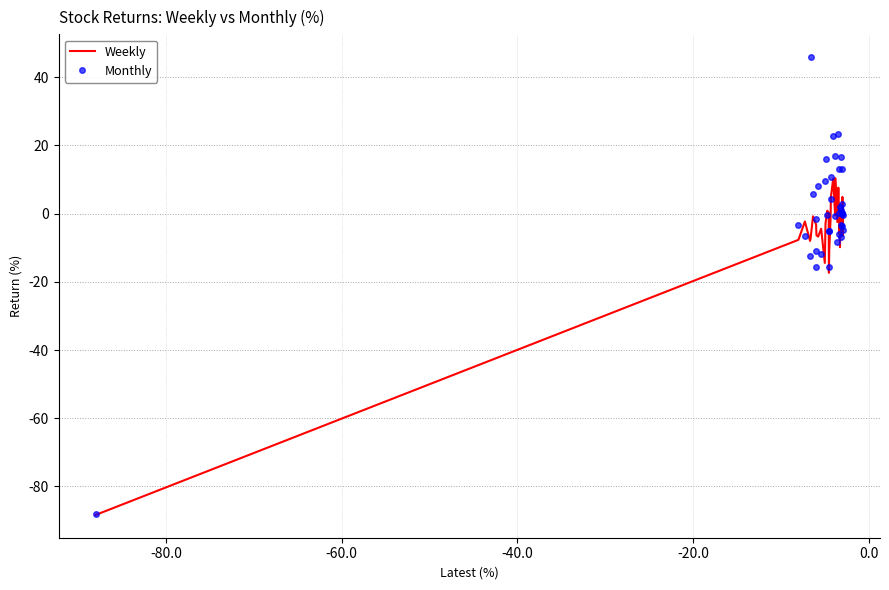

Rank the series by their average value, from highest to lowest.

Monthly, Weekly